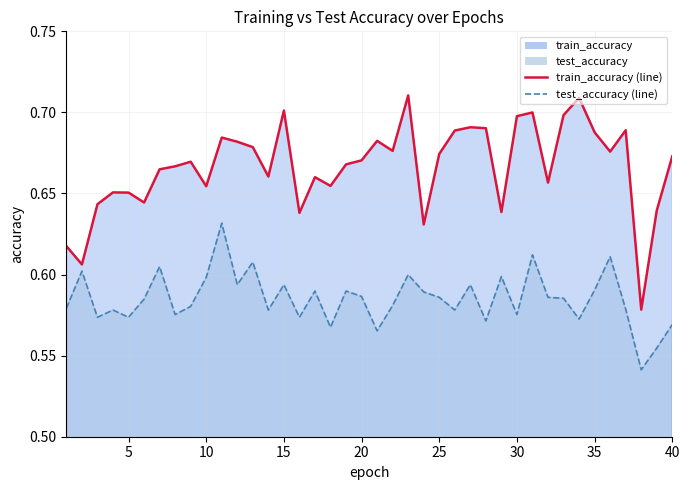

Which series has the largest range (max minus min)?

train_accuracy